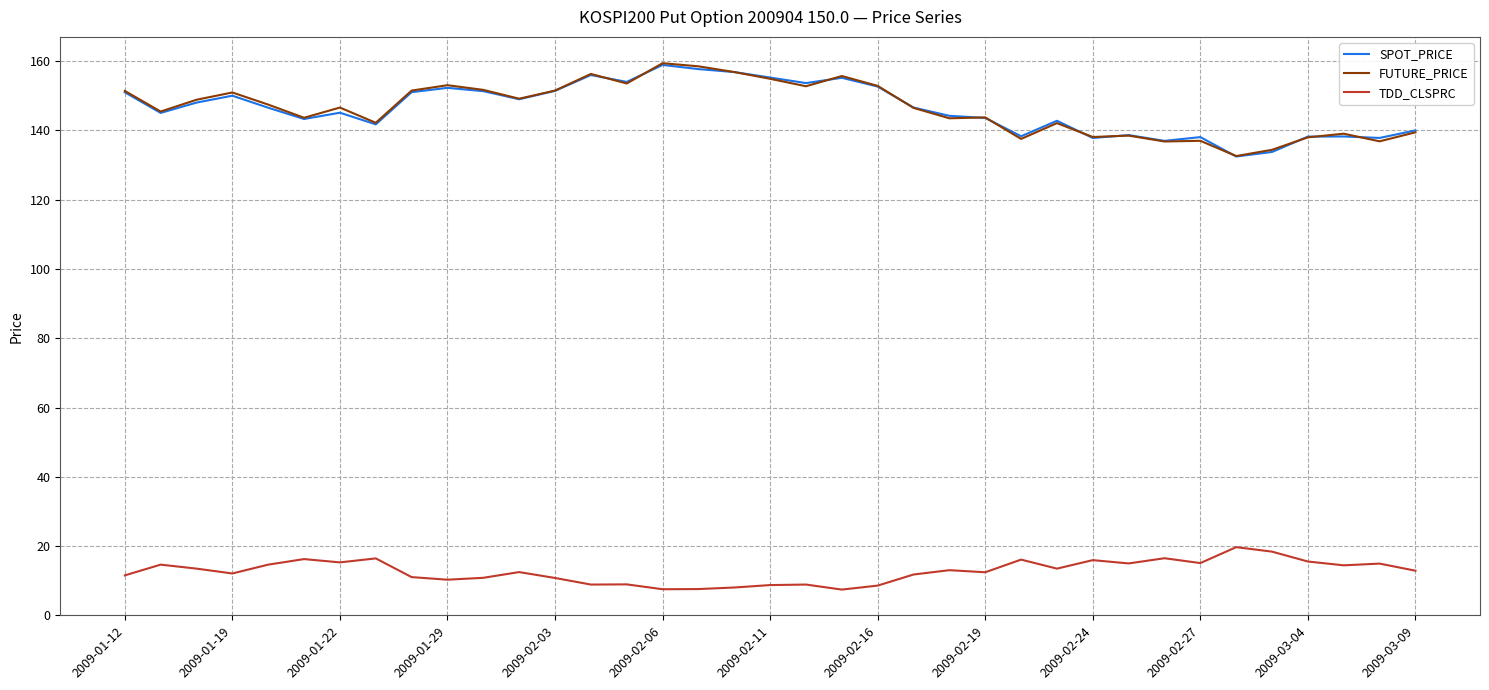

What is the highest value of the FUTURE_PRICE series?

159.4